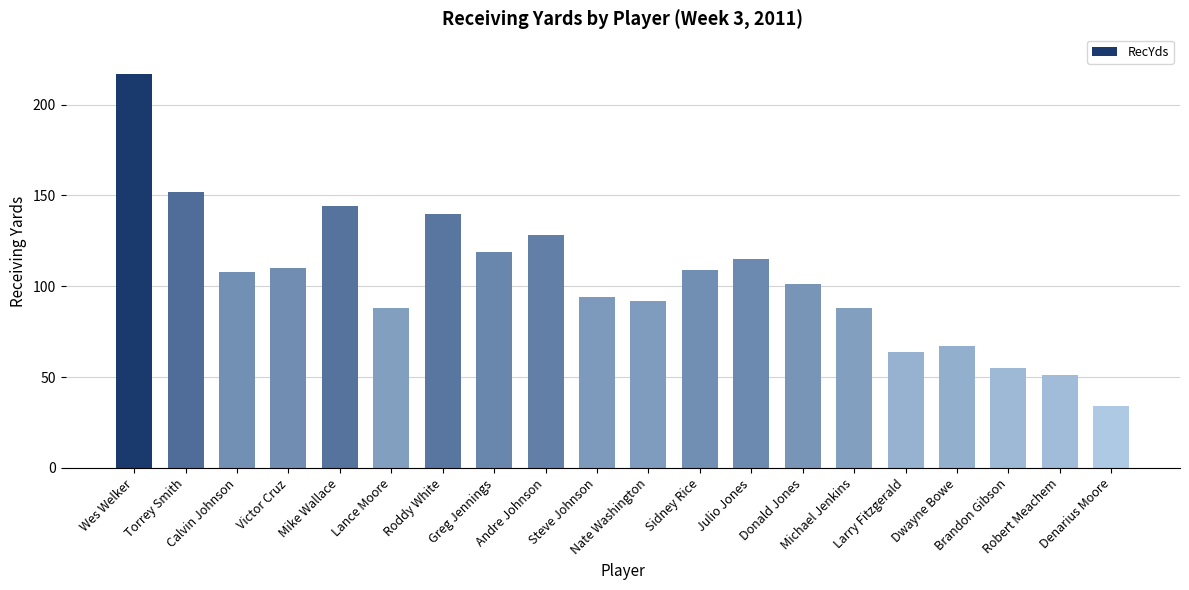

At which label does the data first exceed 108?

Wes Welker